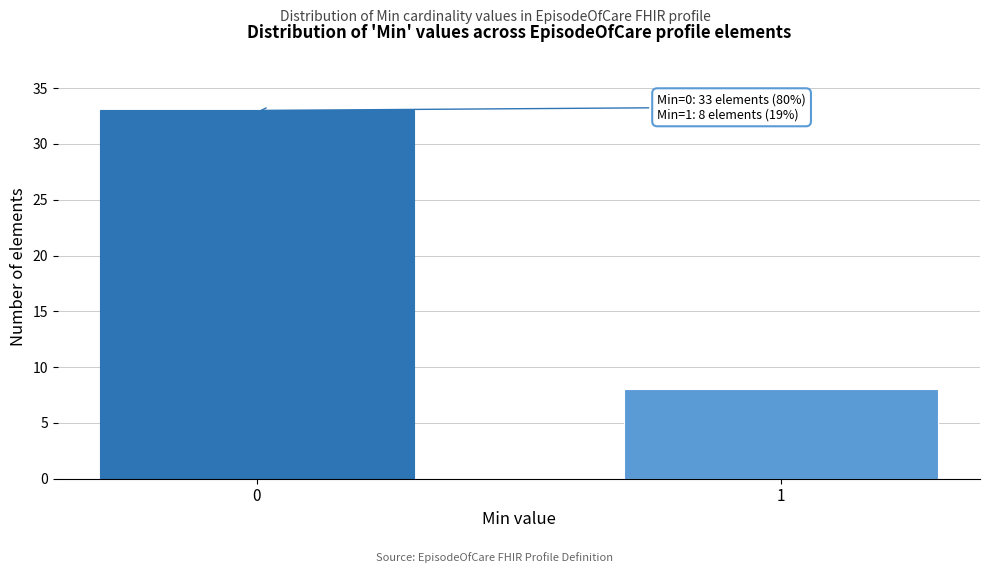

Reading right to left, transcribe all the data shown in this chart.

1=8	0=33